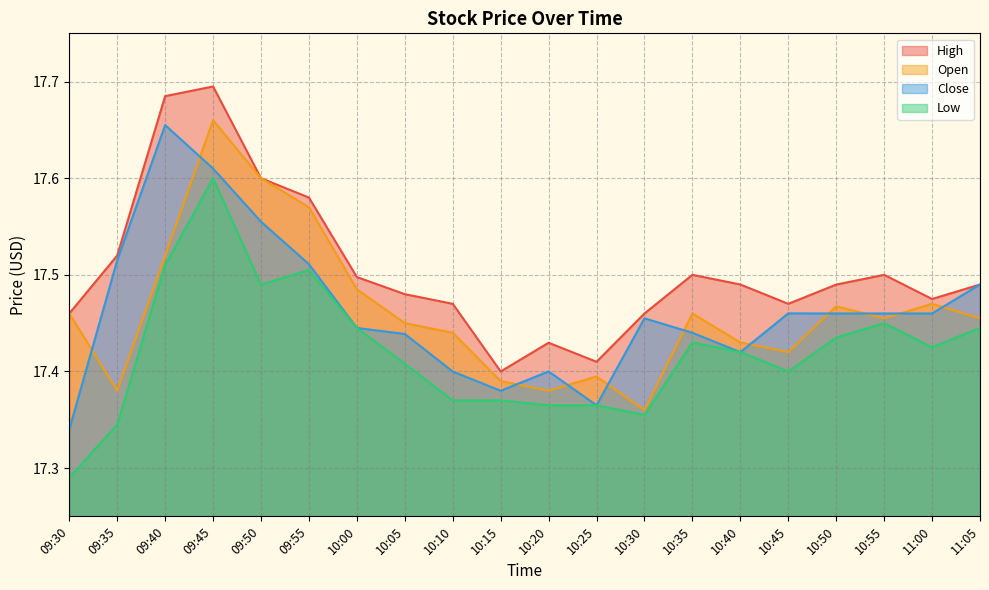

At which label is Close closest to 17?

09:30